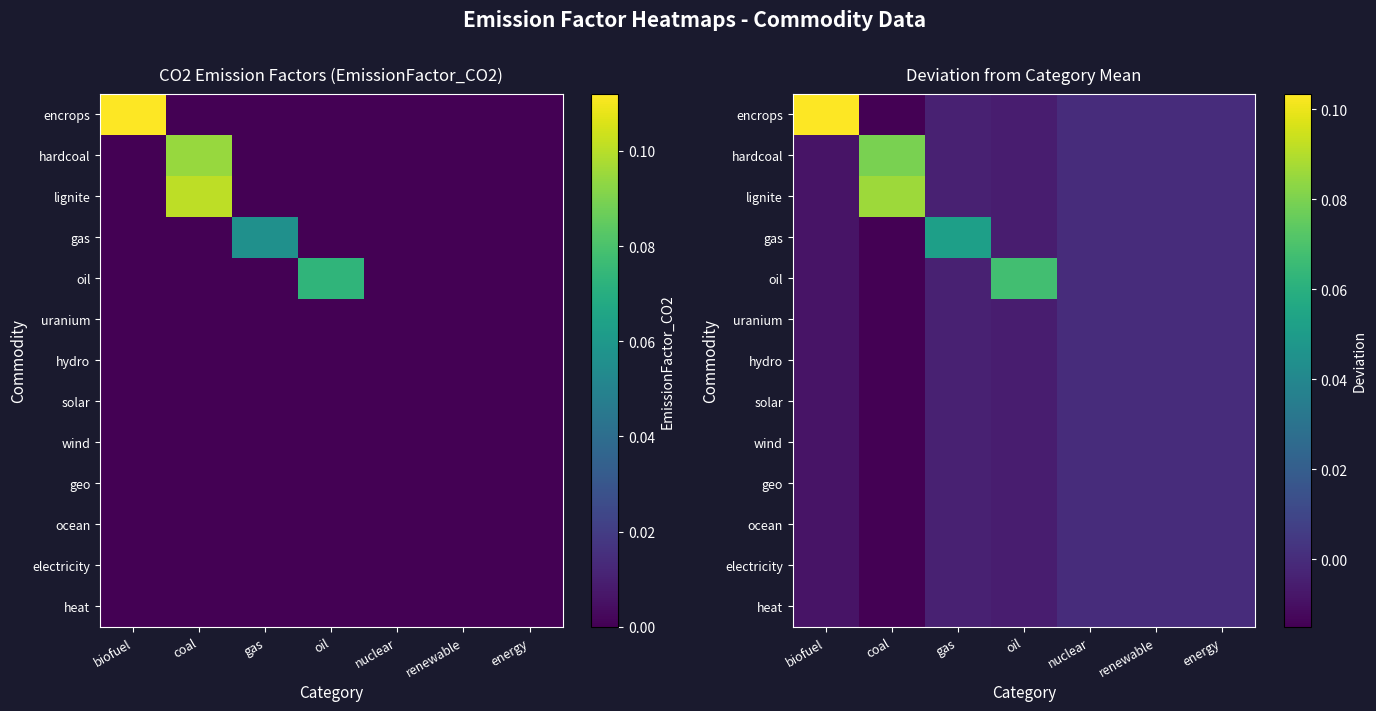

Which label corresponds to the smallest value in the chart?

coal